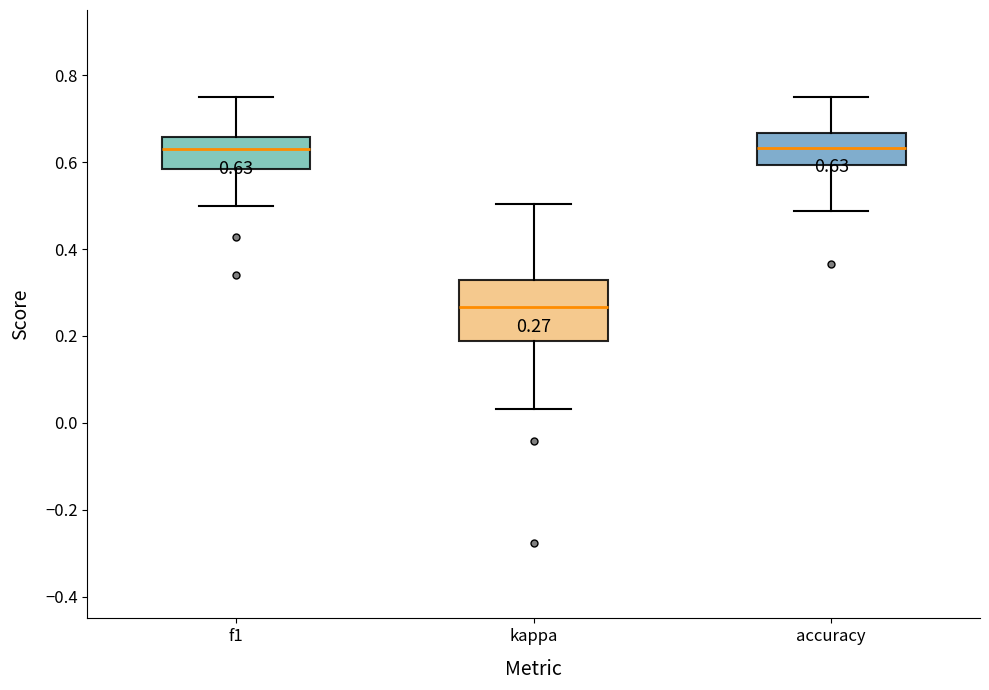

Which box's median line is the lowest?

kappa